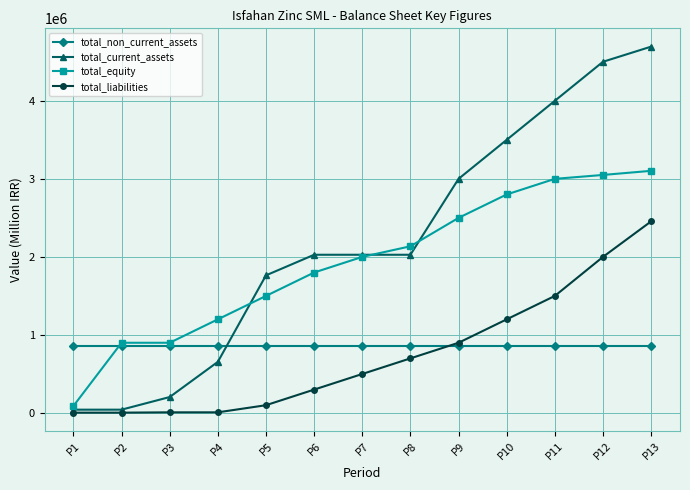

What is the total value across all series at P11?

9363947